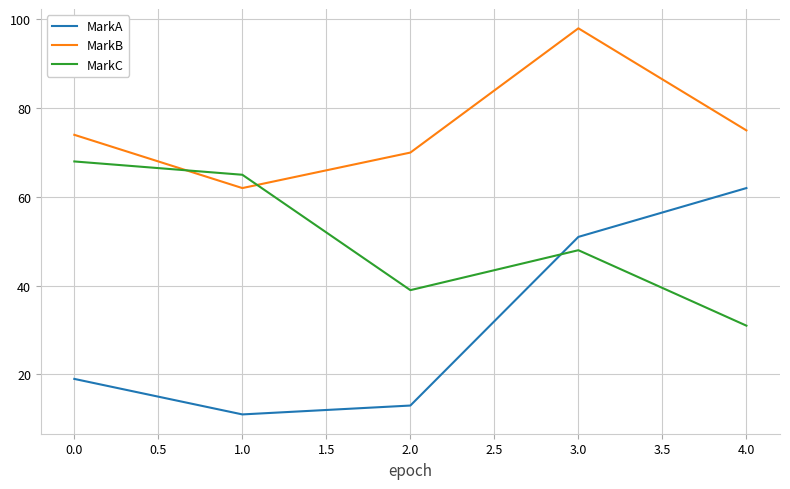

What is the spread (max minus min) of values at 4.0?

44